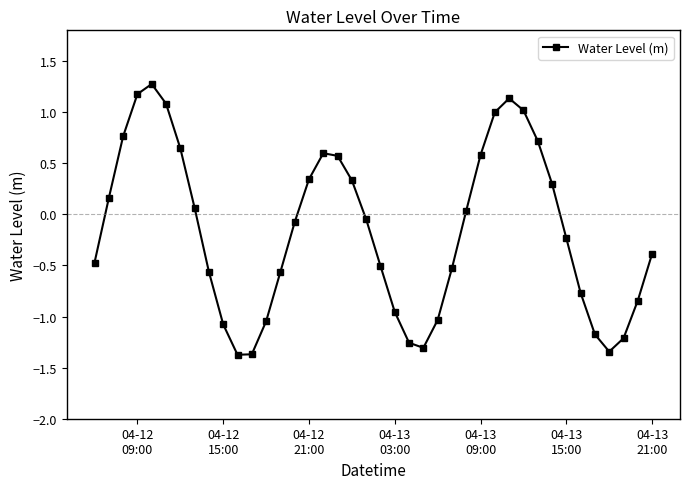

How many data points are less than 0?

22